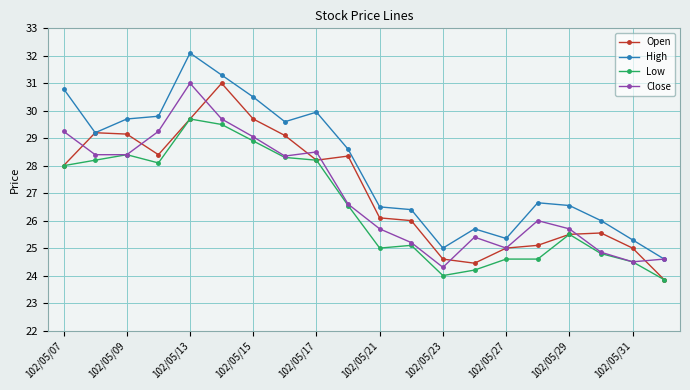

What is the value of the High point at the 14th from the left?

25.7